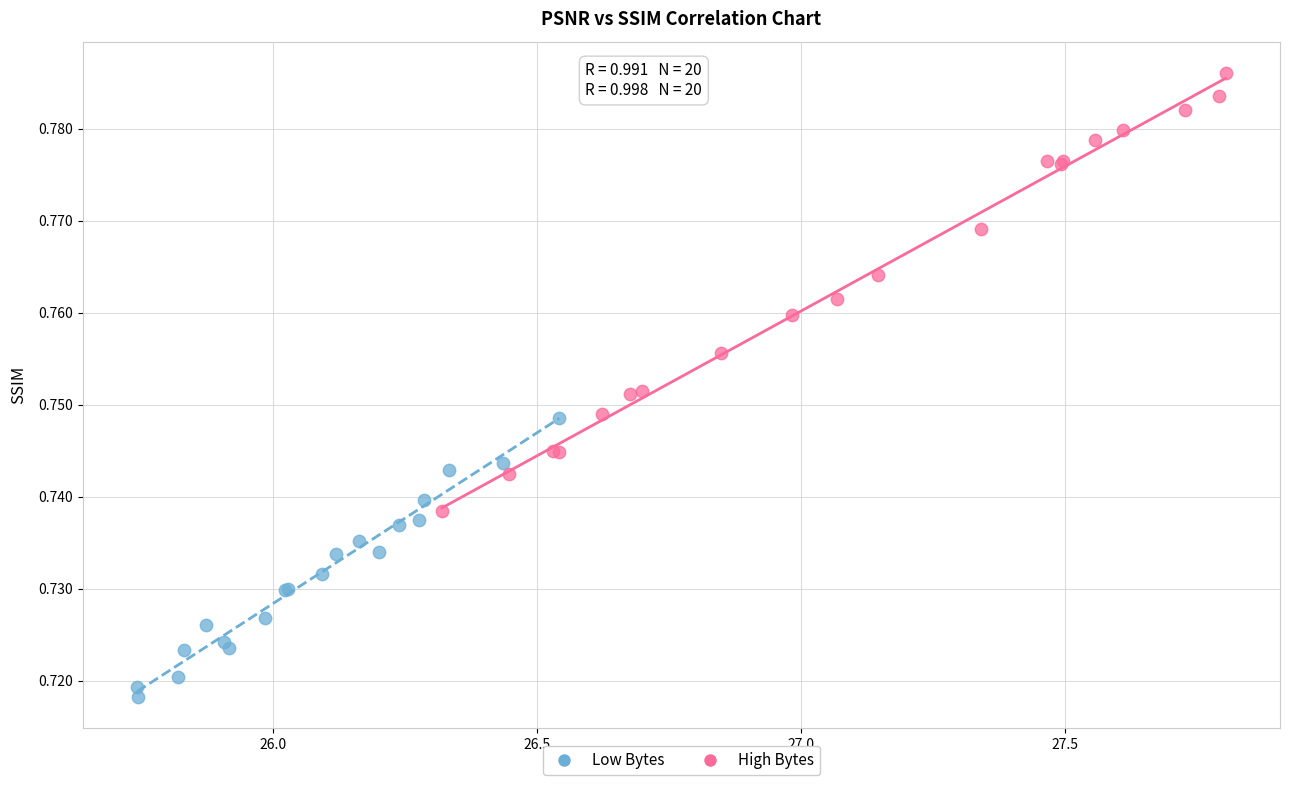

What are all the series names shown in the legend?

Low Bytes, High Bytes